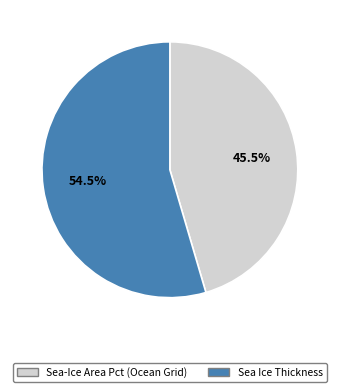

What is the smallest slice in the pie chart?

Sea-Ice Area Pct (Ocean Grid)